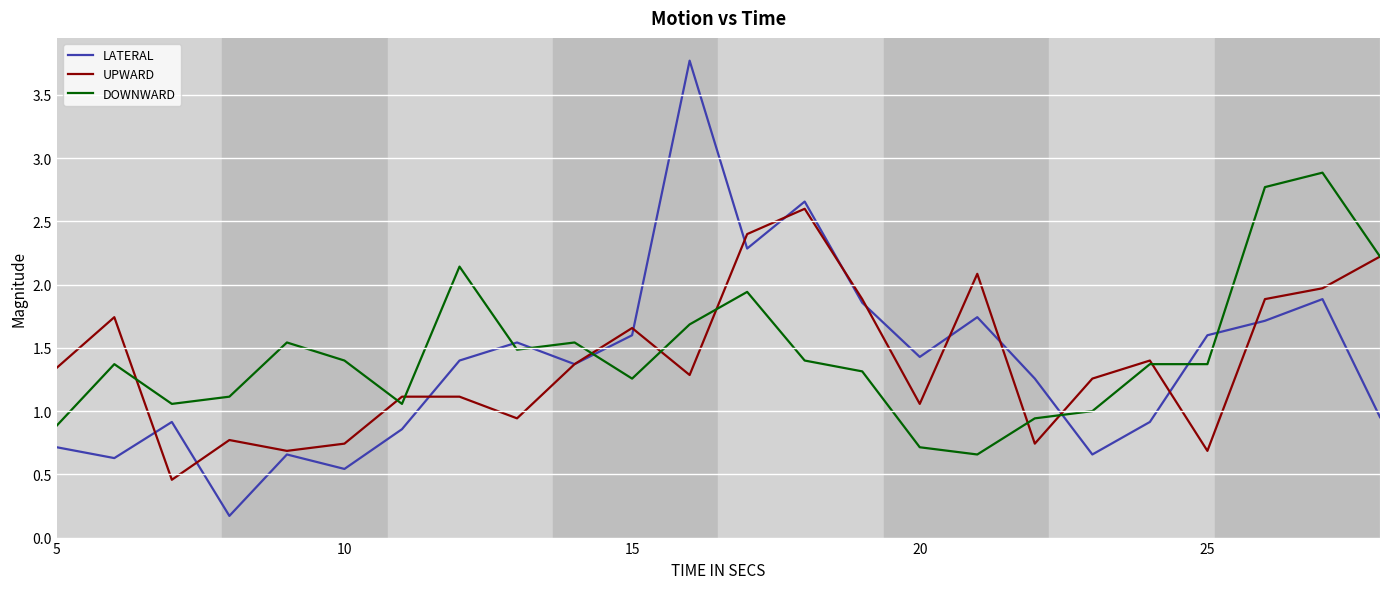

Which series has the largest range (max minus min)?

LATERAL